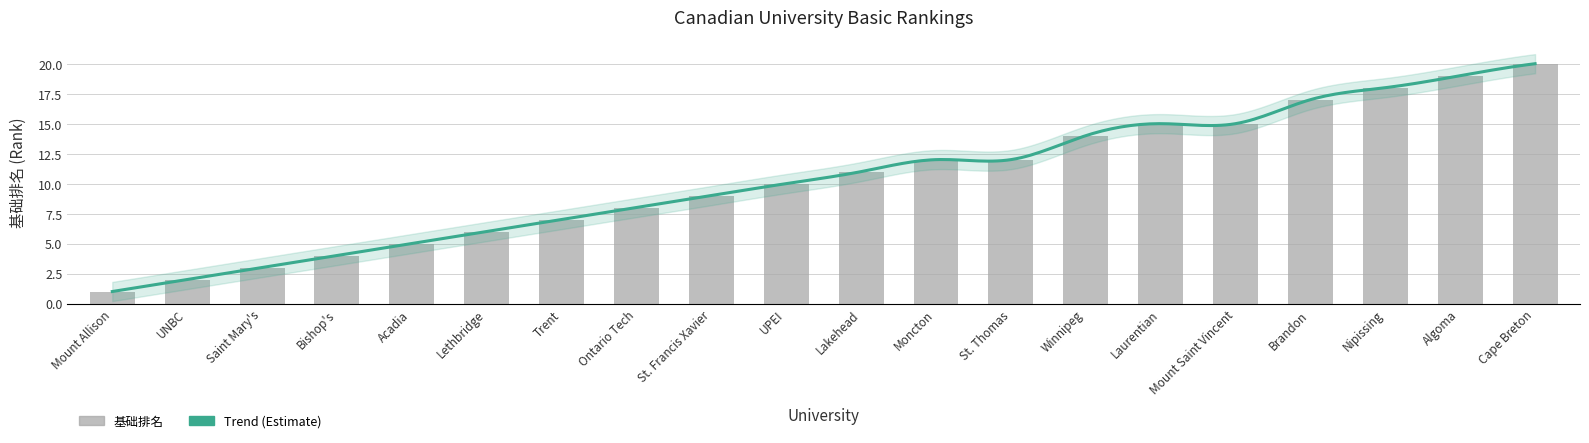

Is it true that the value at St. Francis Xavier is 4?

False